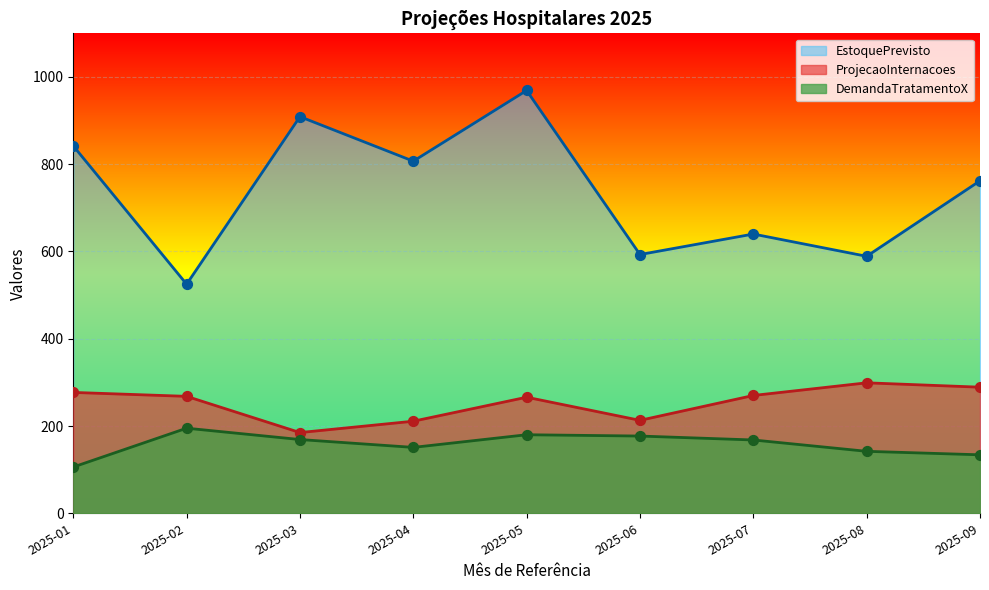

Which series has the widest spread of Y values?

EstoquePrevisto